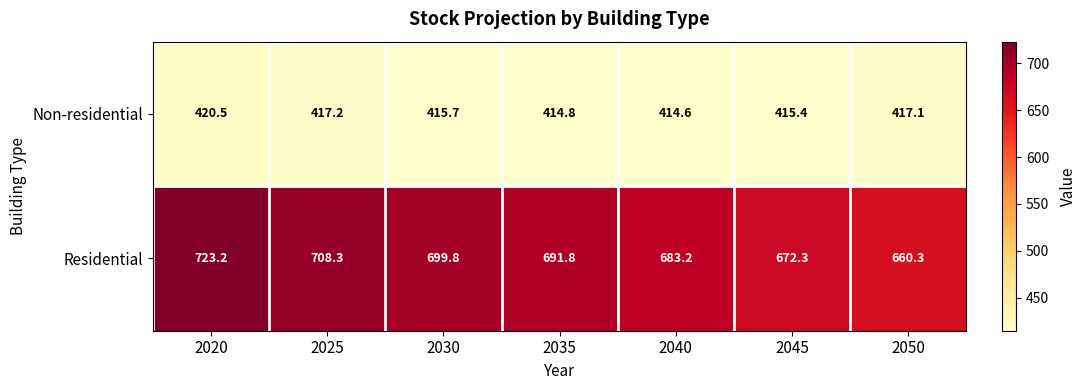

Rank the series by their maximum value, from highest to lowest.

Residential, Non-residential